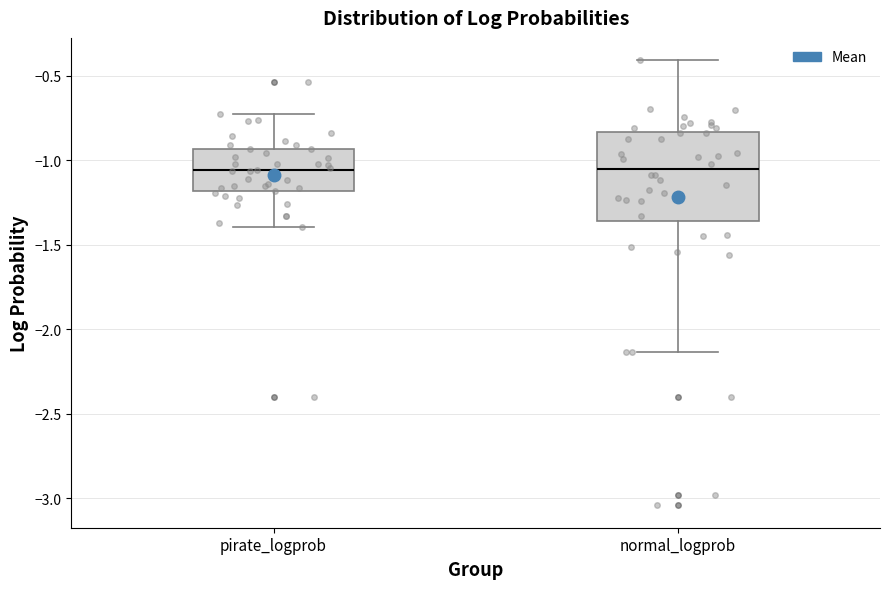

Reading left to right, transcribe this box plot: for each box, give where its median line is, the range the box spans, and where its two whiskers end, as read against the y-axis. The values are not printed on the chart, so give them approximately, as read against the axis.

pirate_logprob: median -1.05, box -1.20 to -0.95, whiskers -1.40 to -0.75
normal_logprob: median -1.05, box -1.35 to -0.85, whiskers -2.15 to -0.40